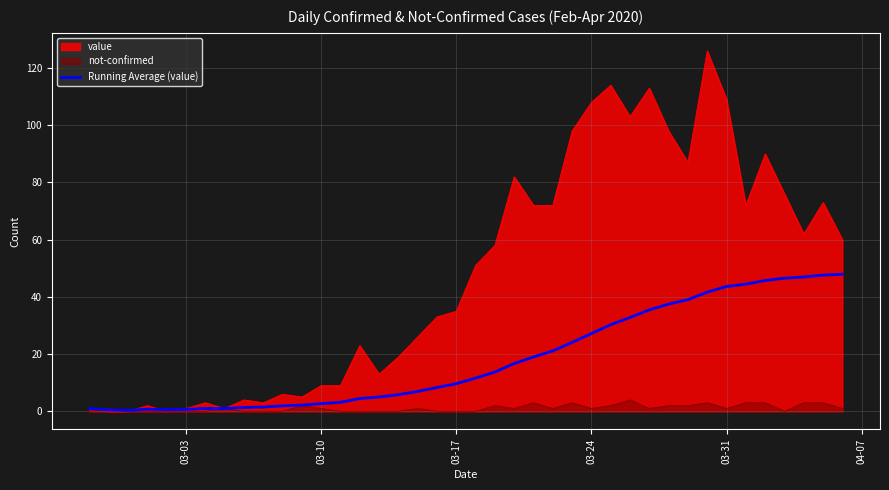

Which series has the largest total across all categories?

value